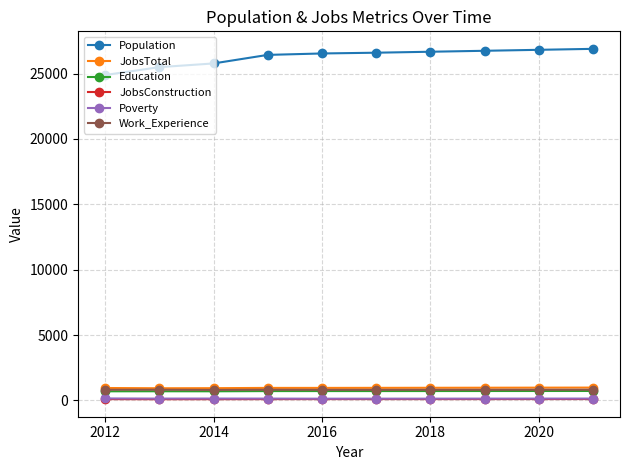

True or false: Population and Work_Experience intersect in this chart.

False